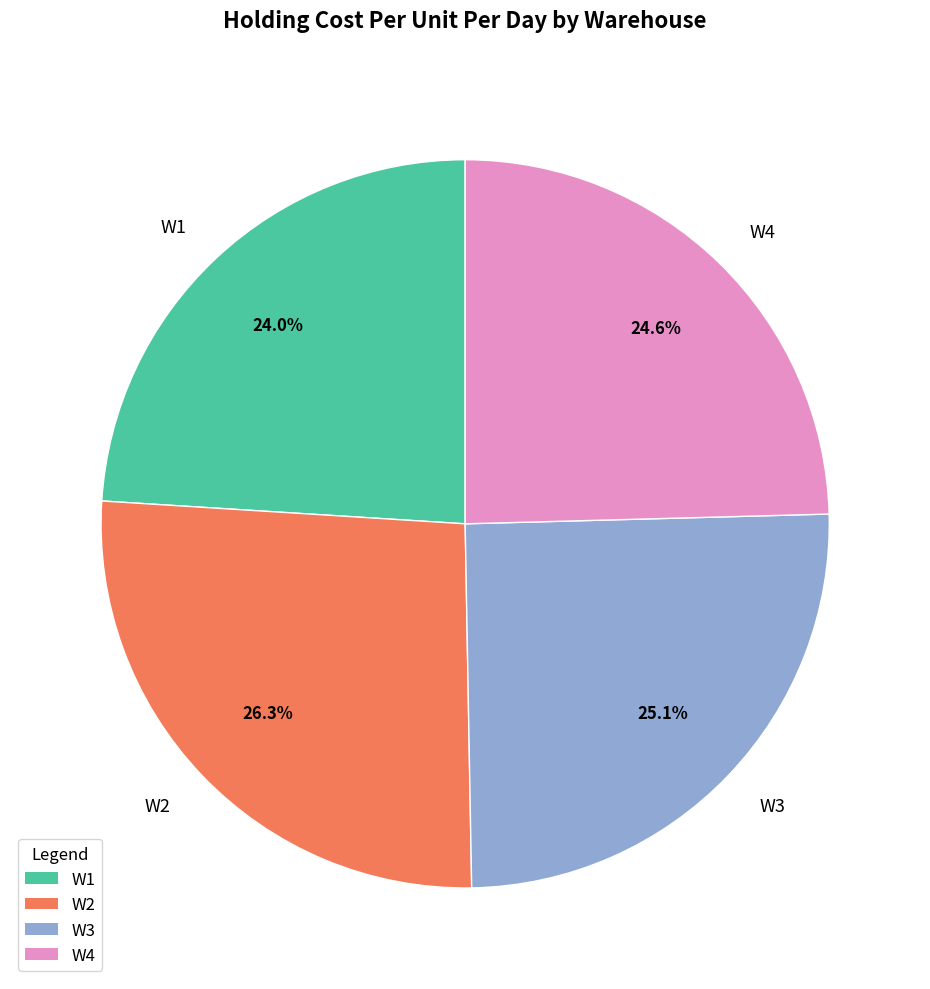

Which has a higher value, W4 or W1?

W4